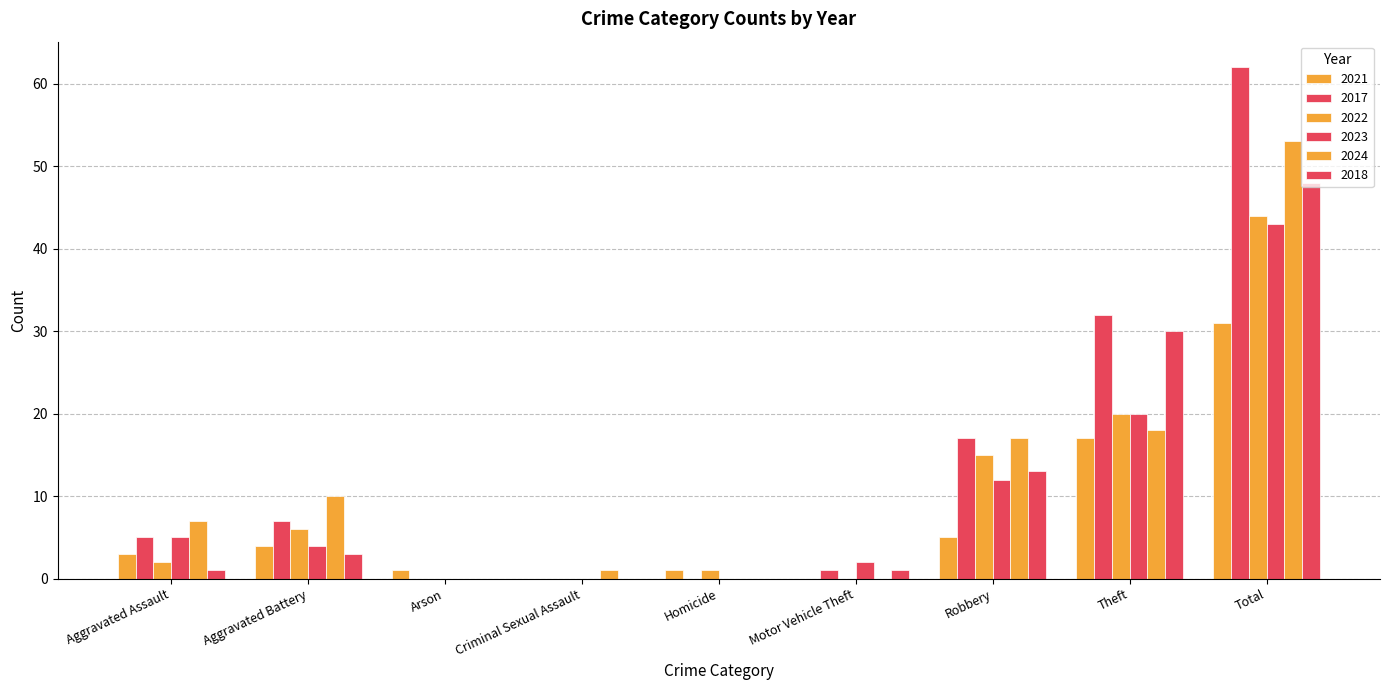

Which series has the largest total across all categories?

2017